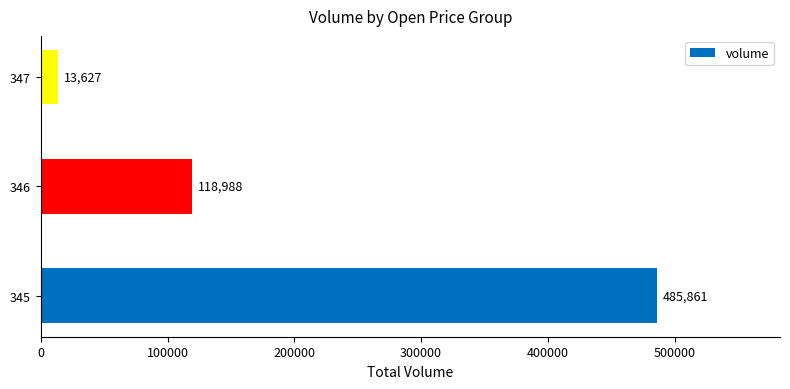

Which has a higher value, 347 or 345?

345